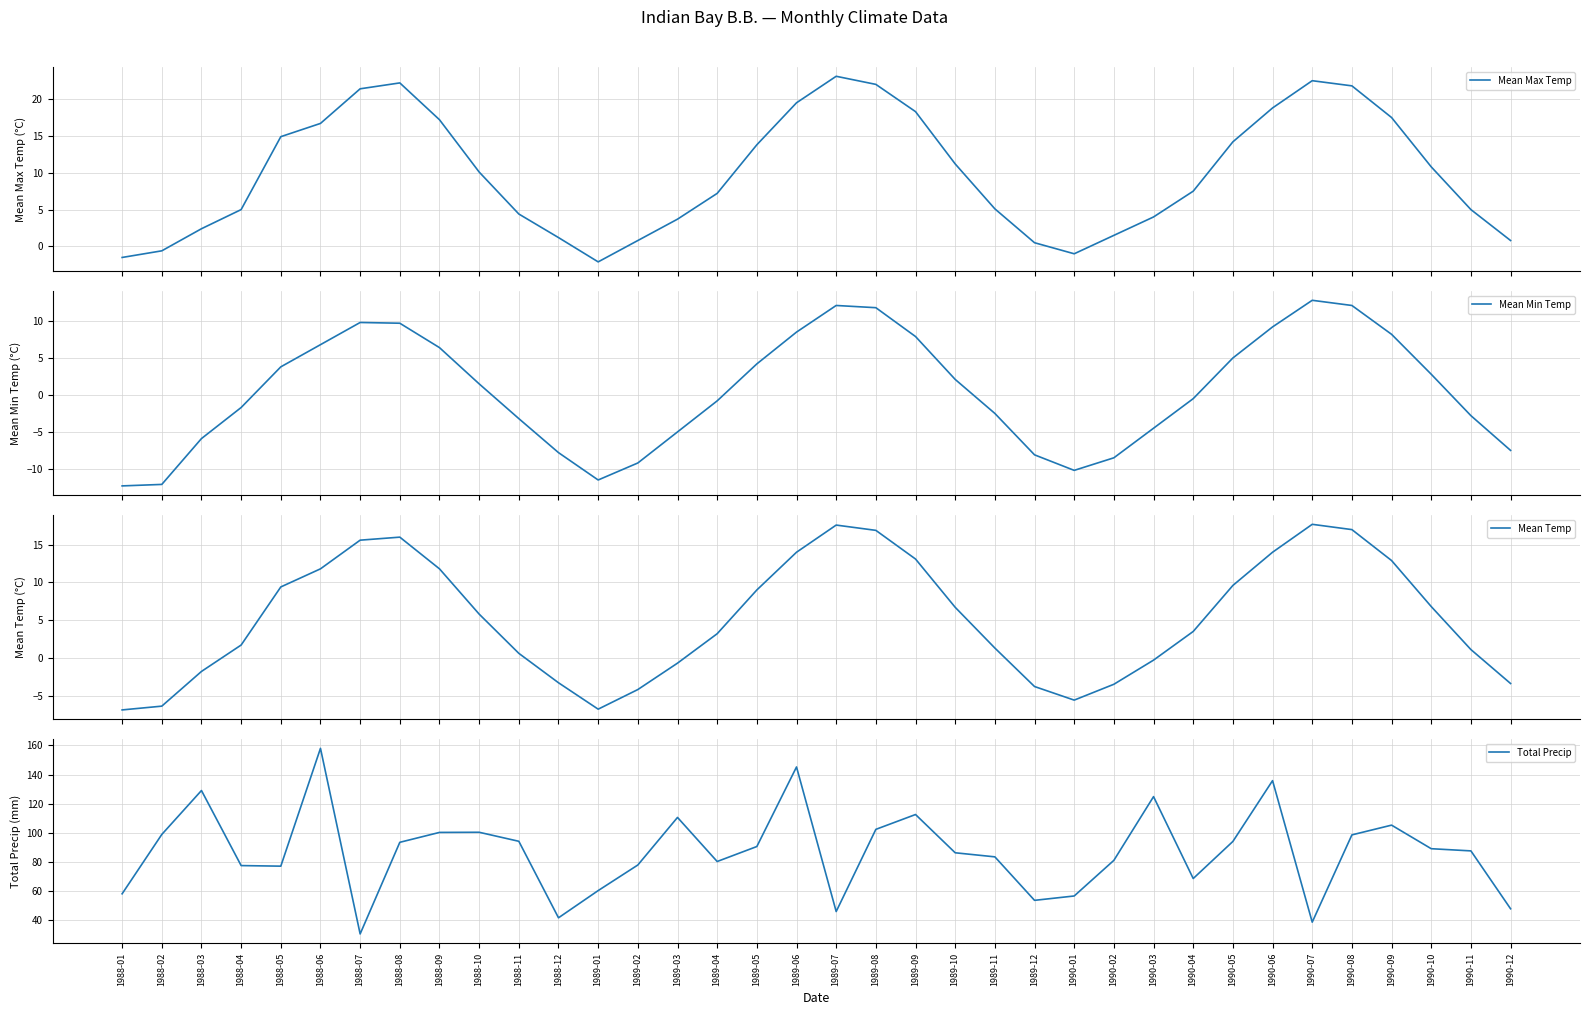

At which category does Total Precip reach its first local valley?

1988-05